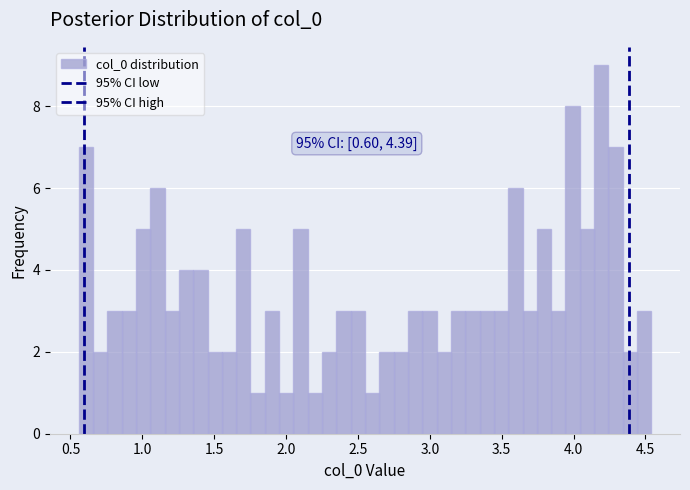

Around what value on the x-axis is the tallest bar? Give the approximate position of its centre, as read against the axis.

4.20